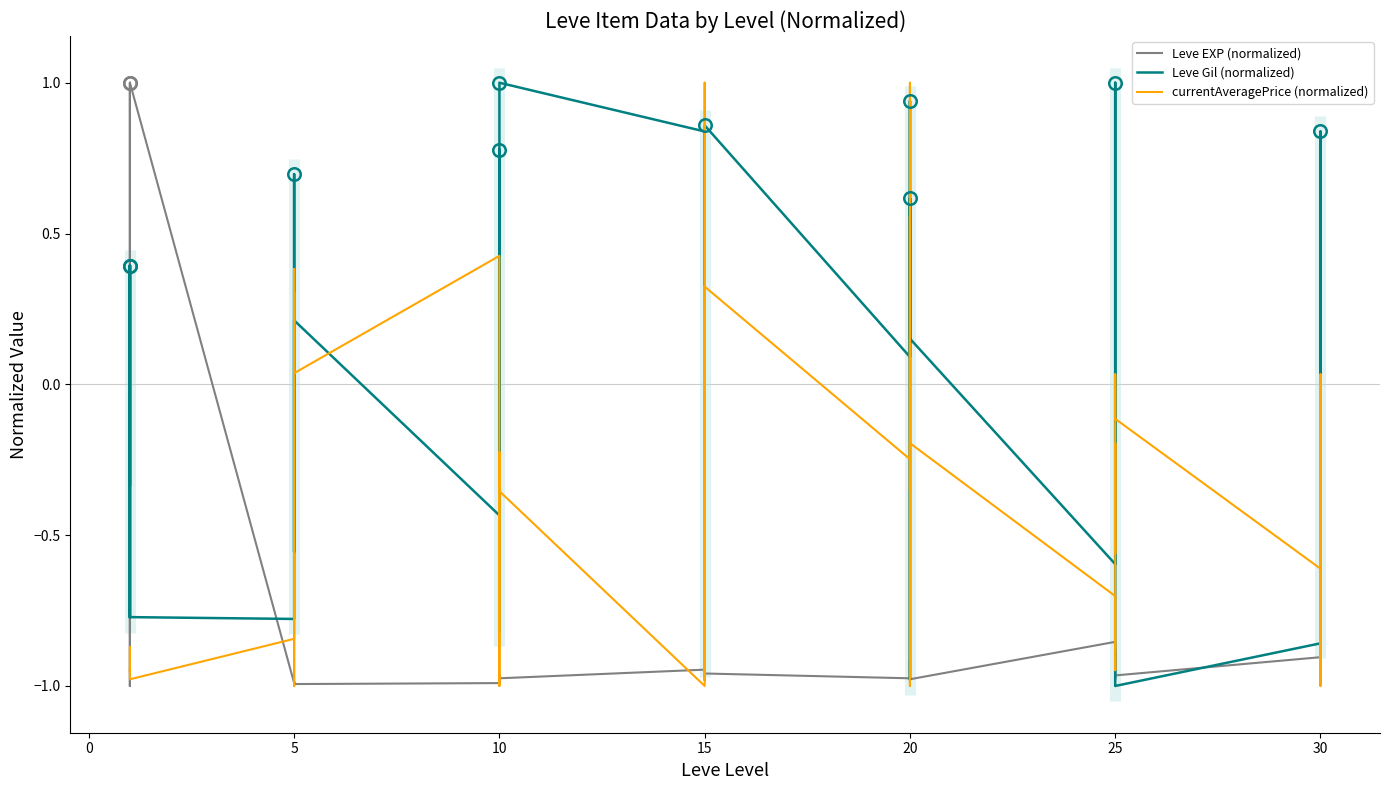

At how many categories does at least one series exceed 0?

27